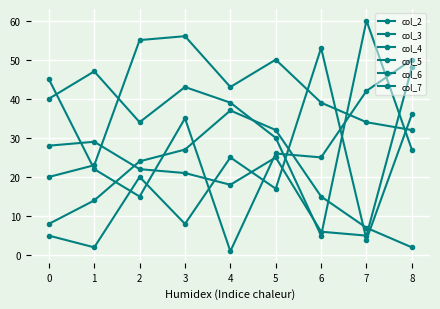

How many categories are shown in the chart?

9